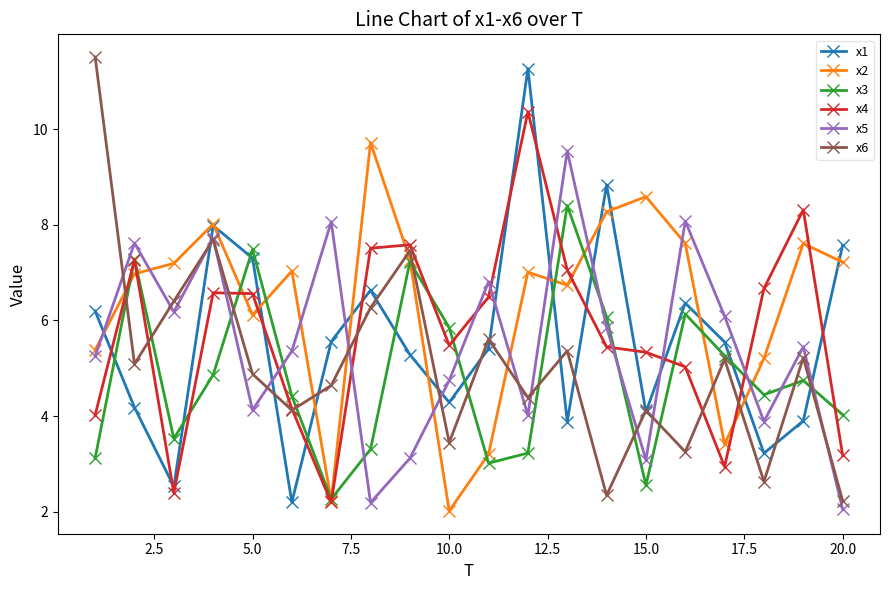

Which series has the largest total across all categories?

x2